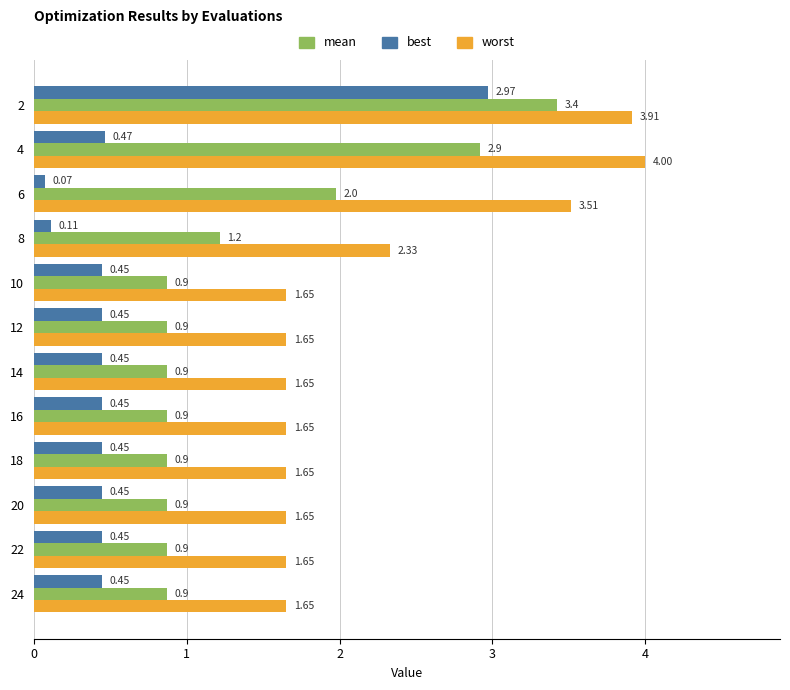

Between 4 and 8, which series saw the biggest shift?

mean